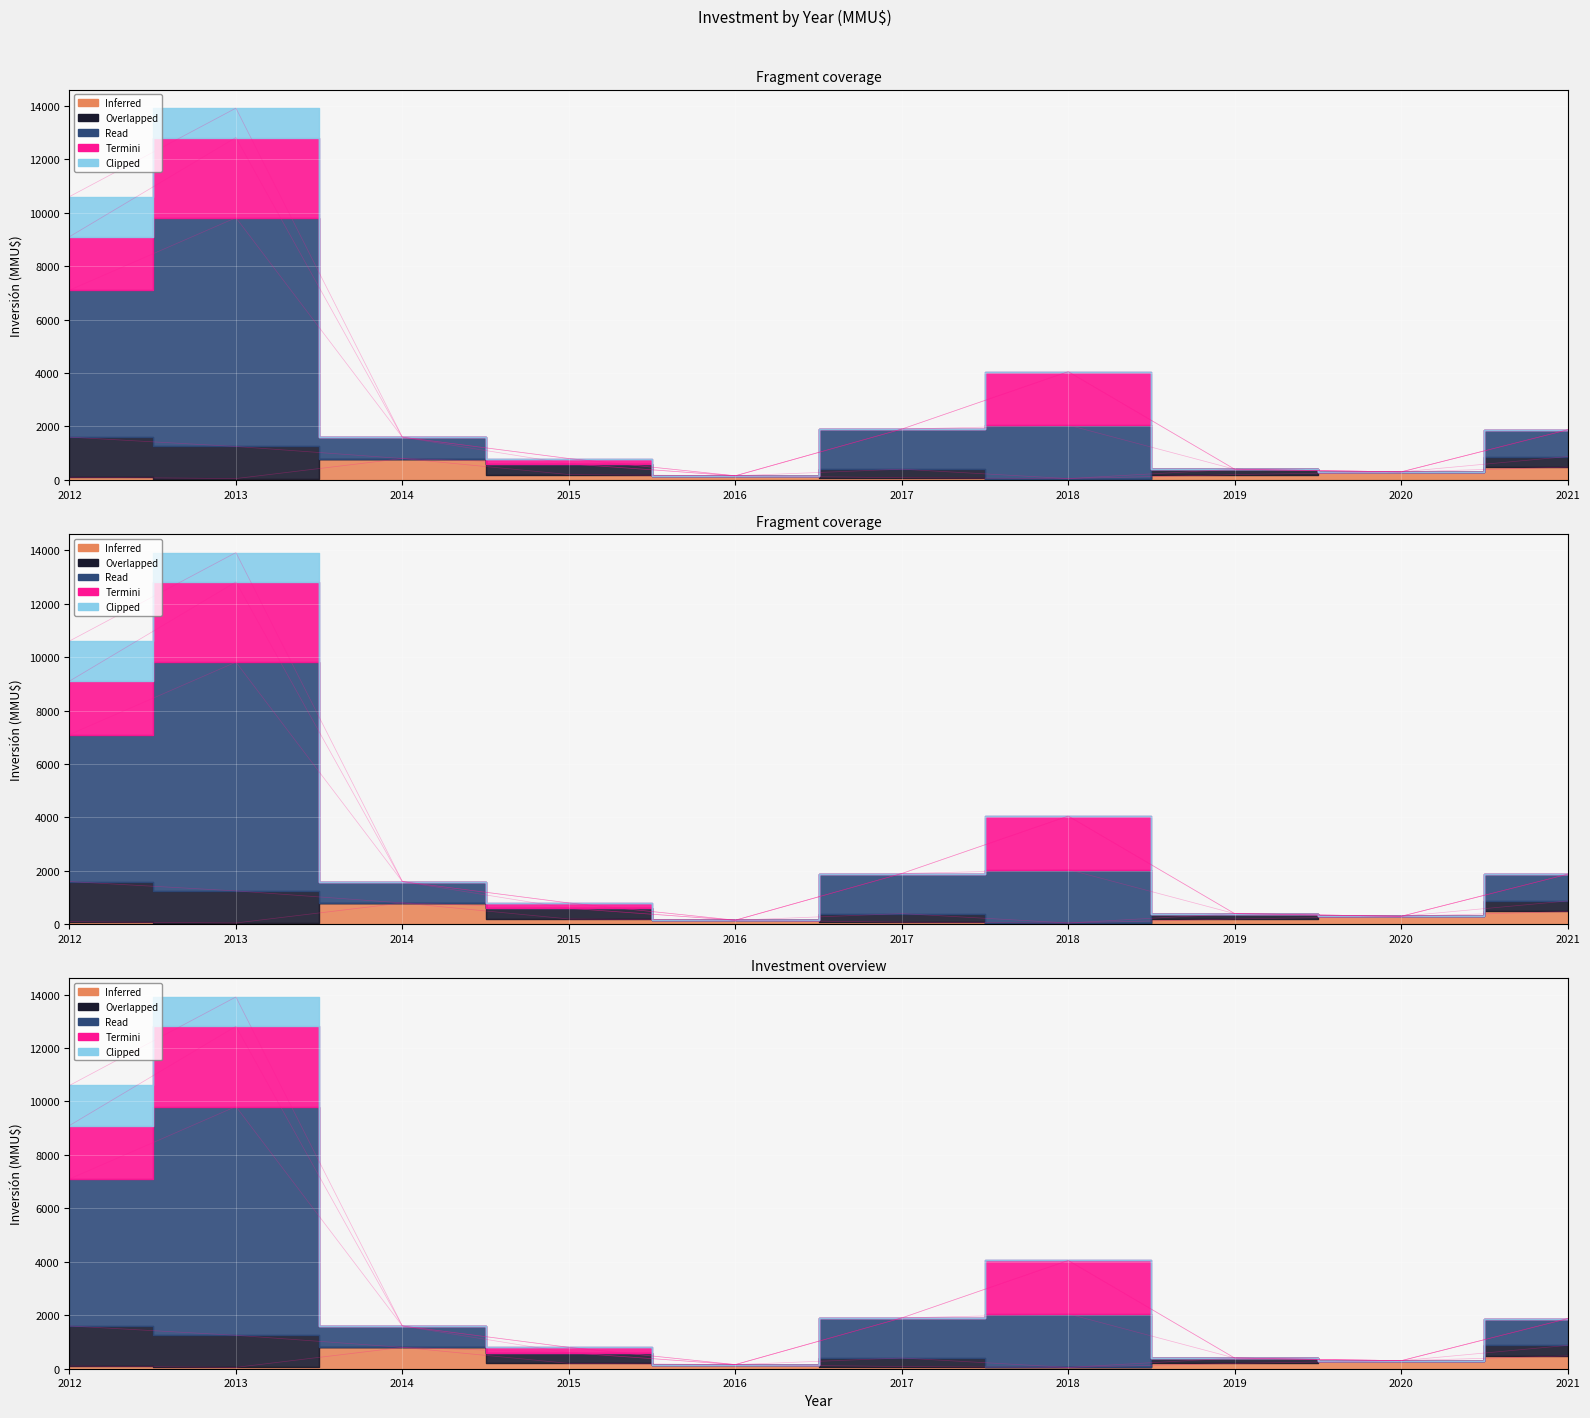

Is the value of Read at 2020 greater than the value of Clipped at 2015?

No